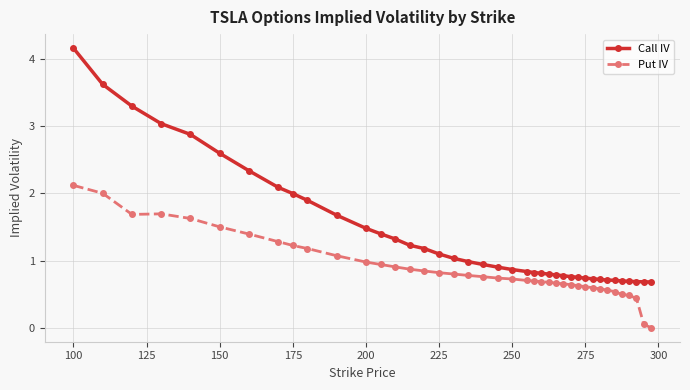

Which series has the largest total across all categories?

Call IV